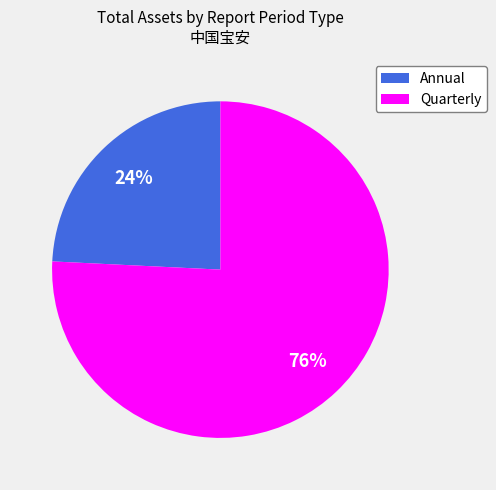

To the nearest percent, what percentage of the pie is Quarterly?

76%